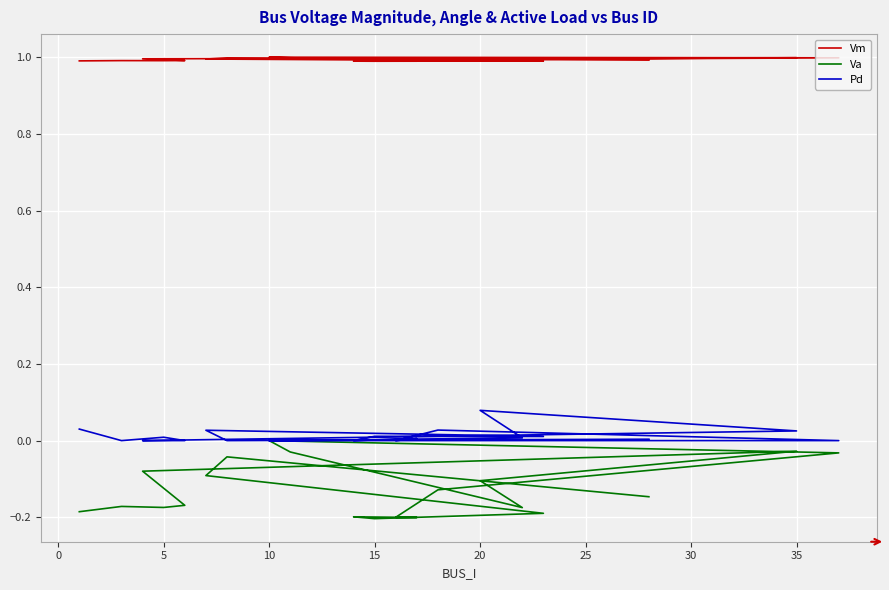

True or false: Pd and Va intersect in this chart.

False